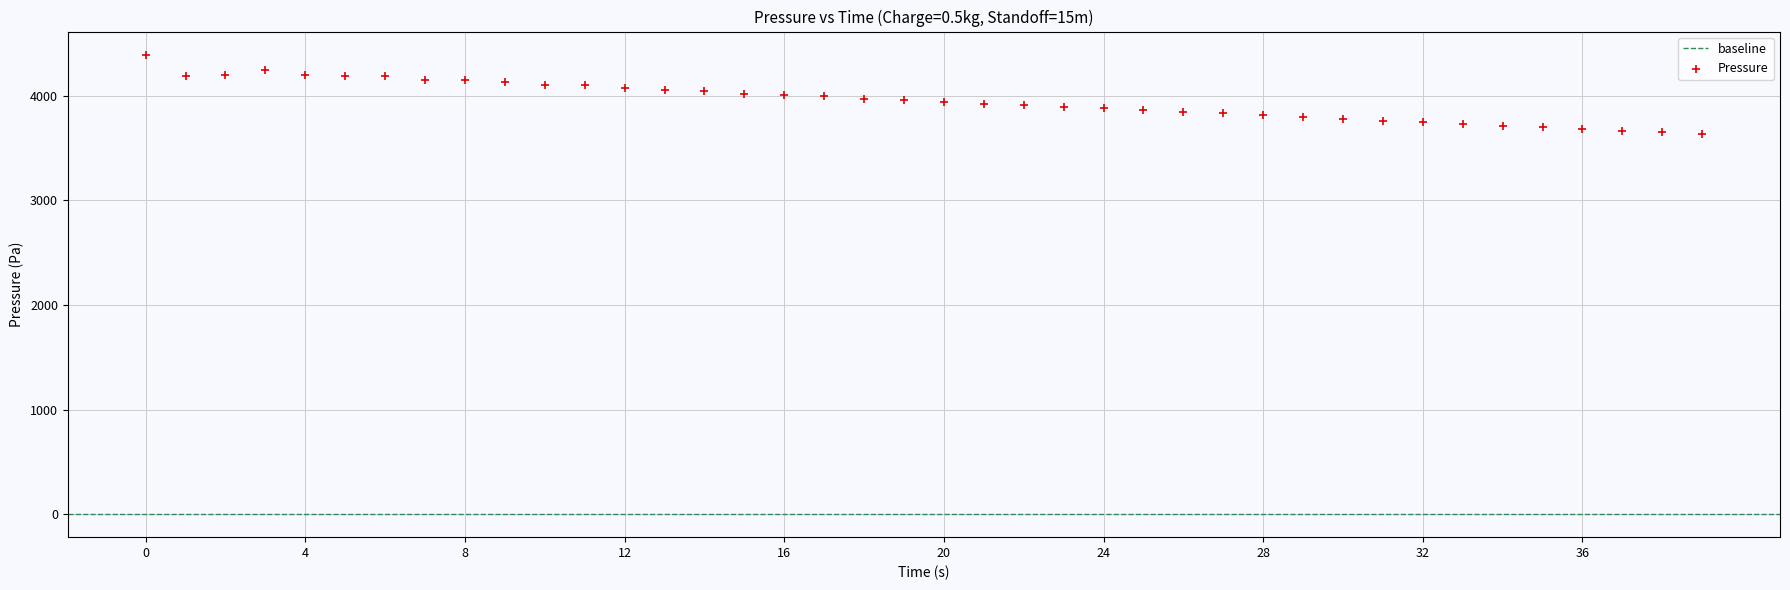

What is the range of Y values (max minus min)?

759.7